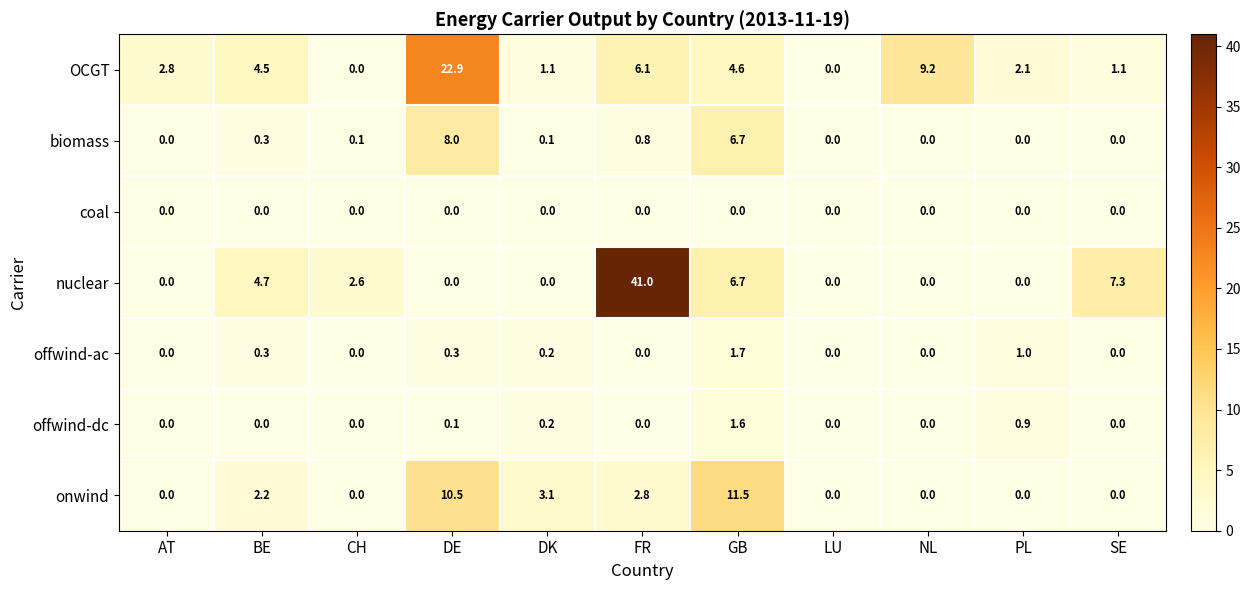

What is the total value across all series at DK?

4.7